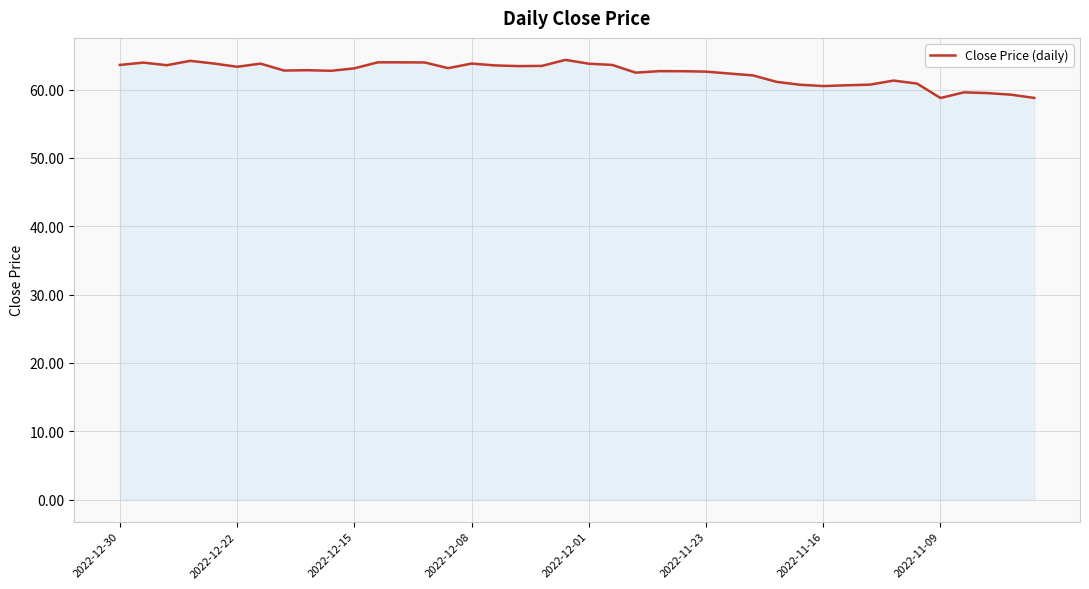

What is the value of the 18th point from the left?

63.4